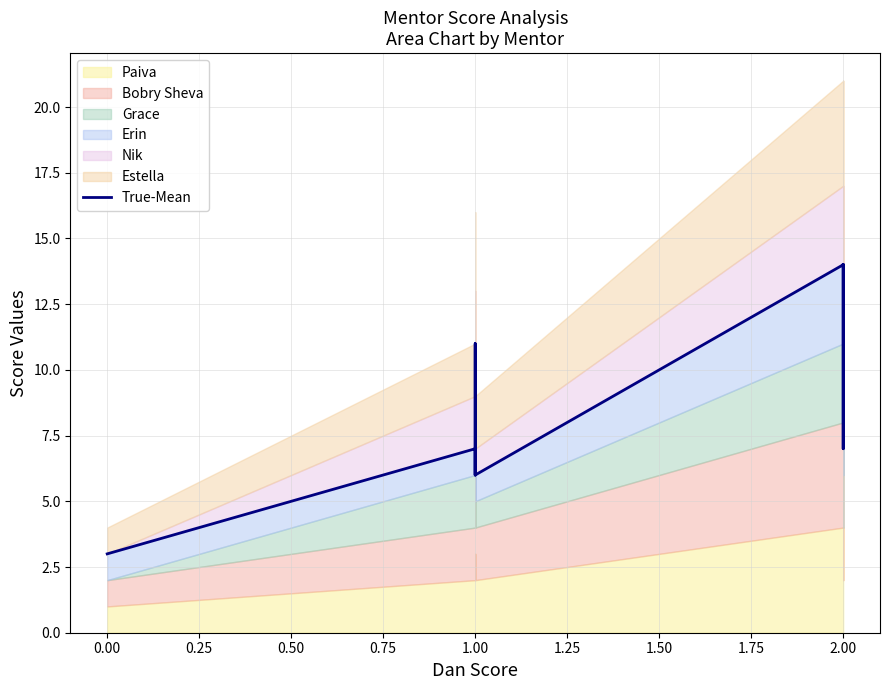

True or false: there are more than 1 points higher than both neighbors.

True